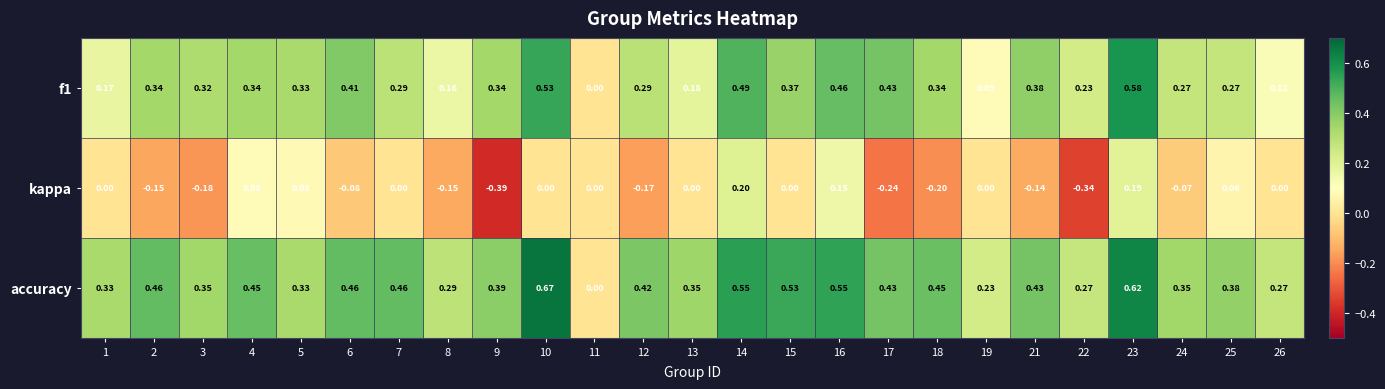

Which series has the largest total across all categories?

accuracy